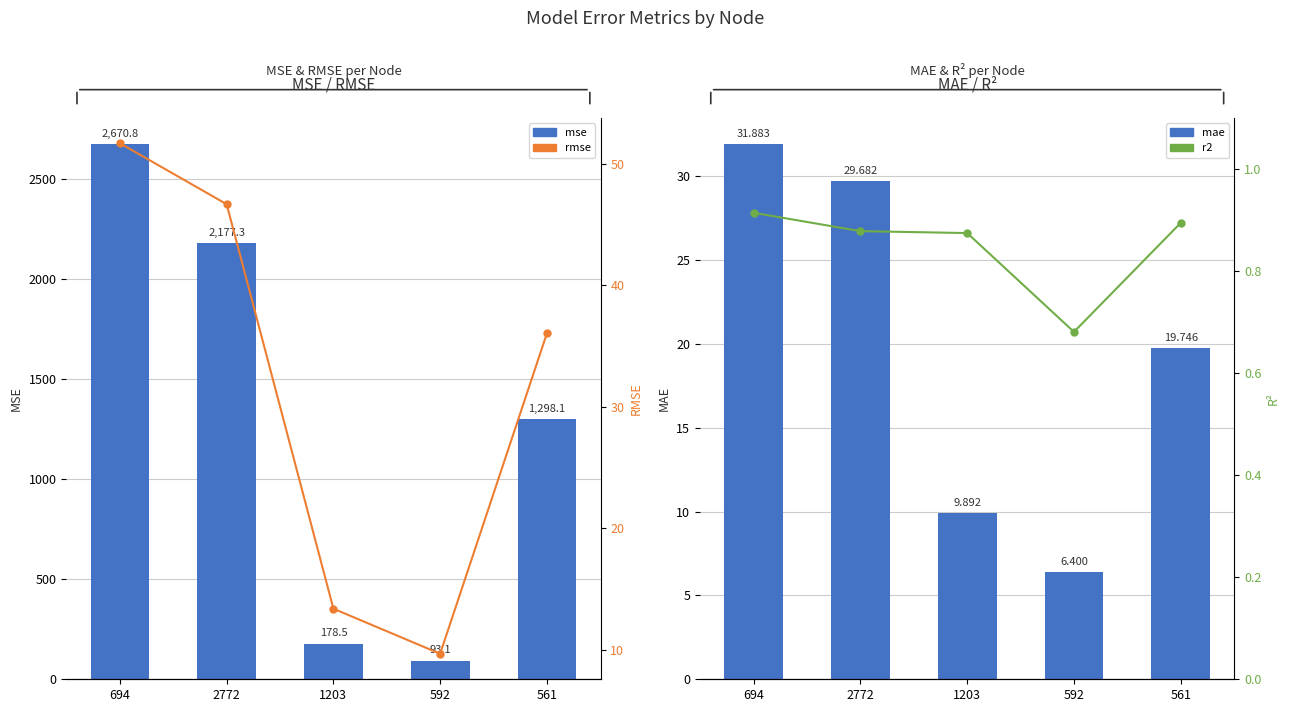

At which category is the sum across all series the highest?

694